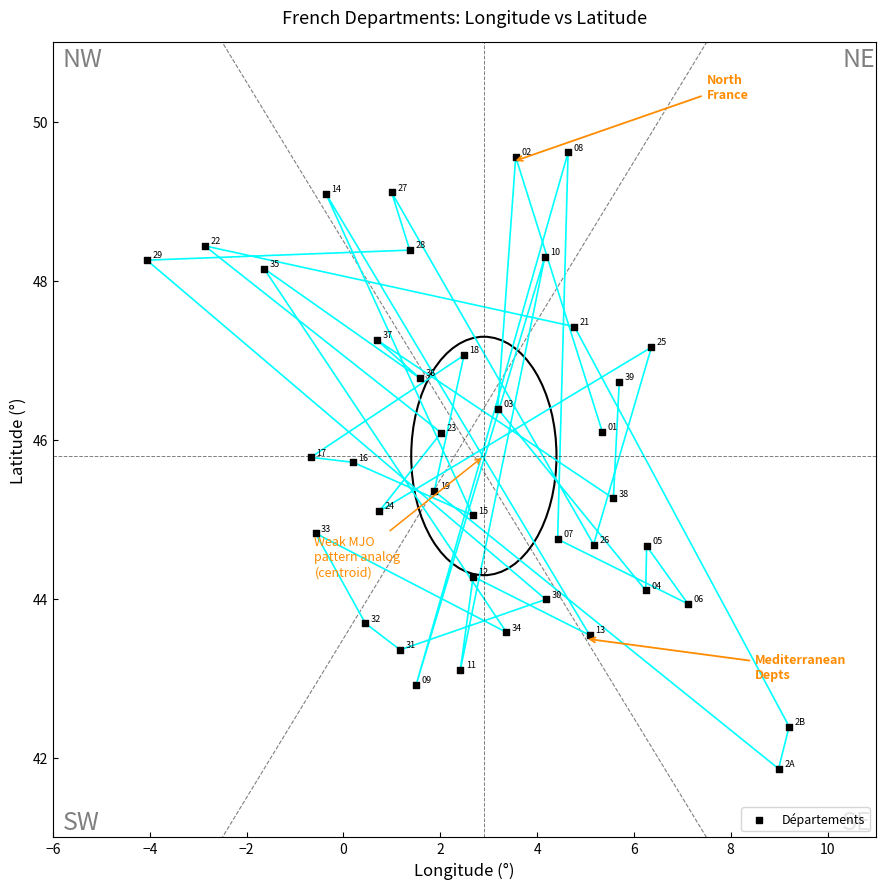

What is the range of X values (max minus min)?

13.3